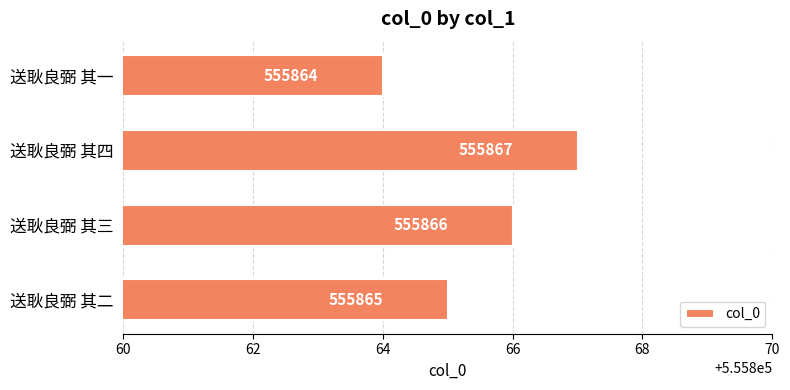

What value does the data have at 送耿良弼 其四?

555867